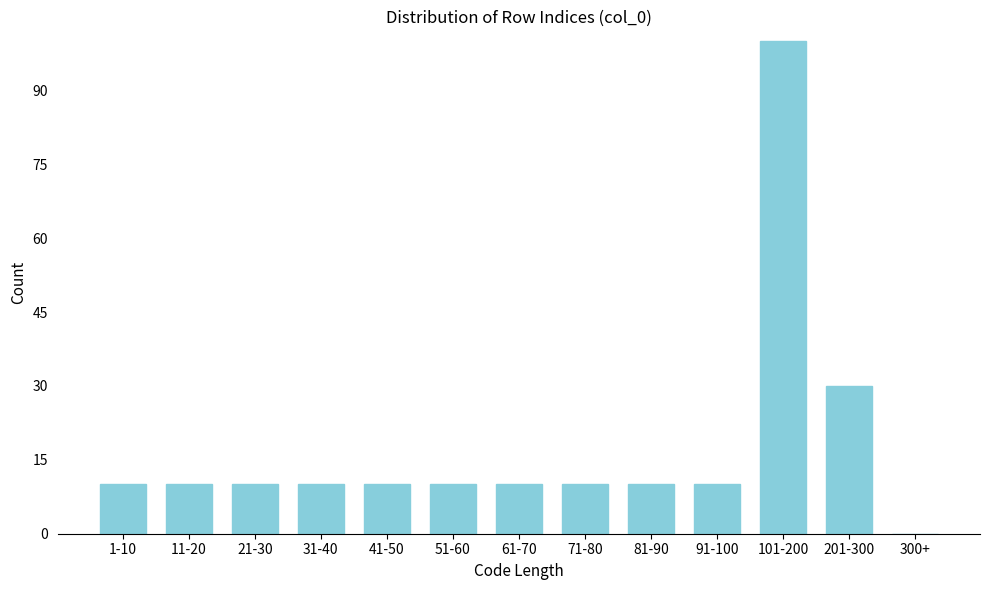

Reading right to left, extract all data points from this chart.

300+=0	201-300=30	101-200=100	91-100=10	81-90=10	71-80=10	61-70=10	51-60=10	41-50=10	31-40=10	21-30=10	11-20=10	1-10=10